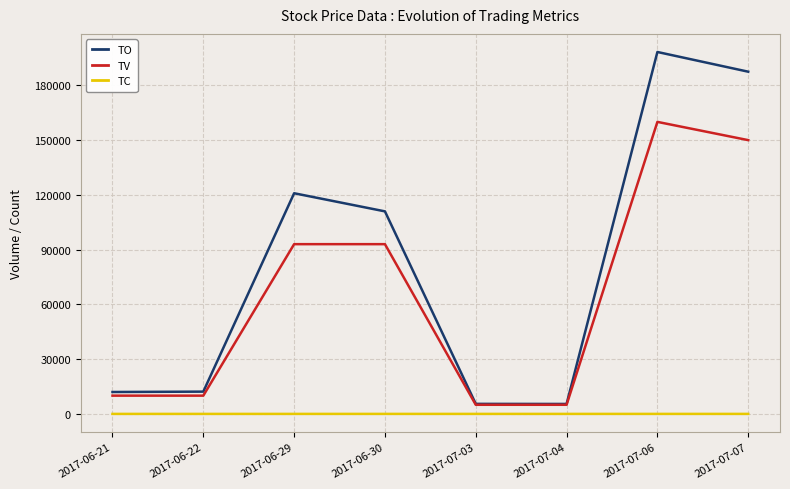

What is the maximum value for TO?

198300